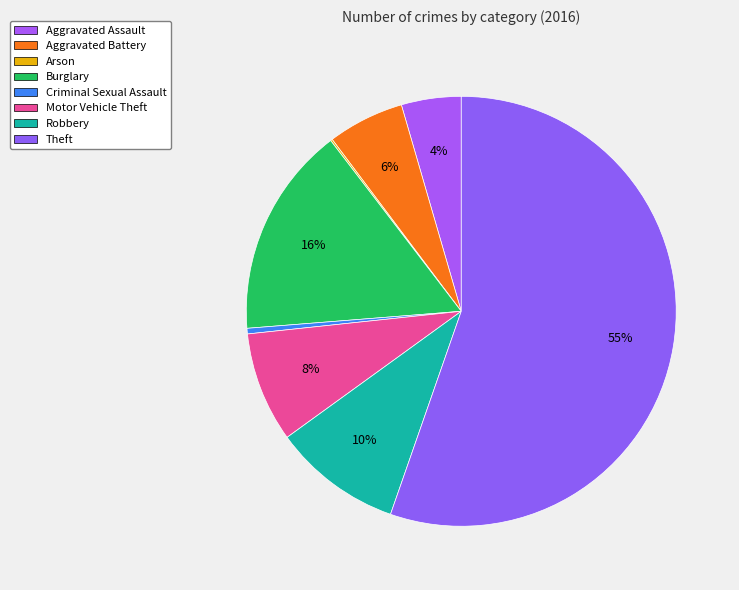

Approximately how many times larger is the value at Criminal Sexual Assault compared to Arson?

3.0